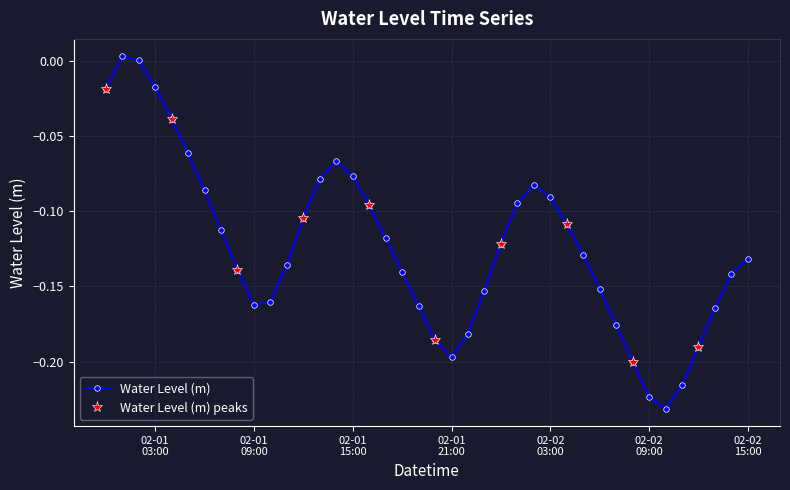

True or false: Water Level (m) has more than 2 interior local peaks.

True